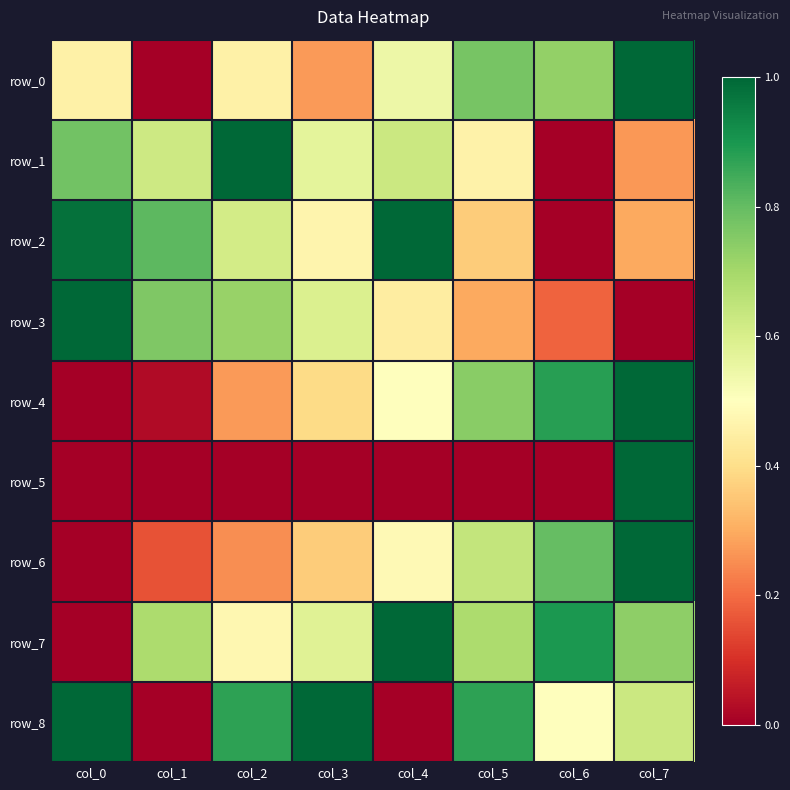

Where is row_7 nearest to the value 0?

col_0